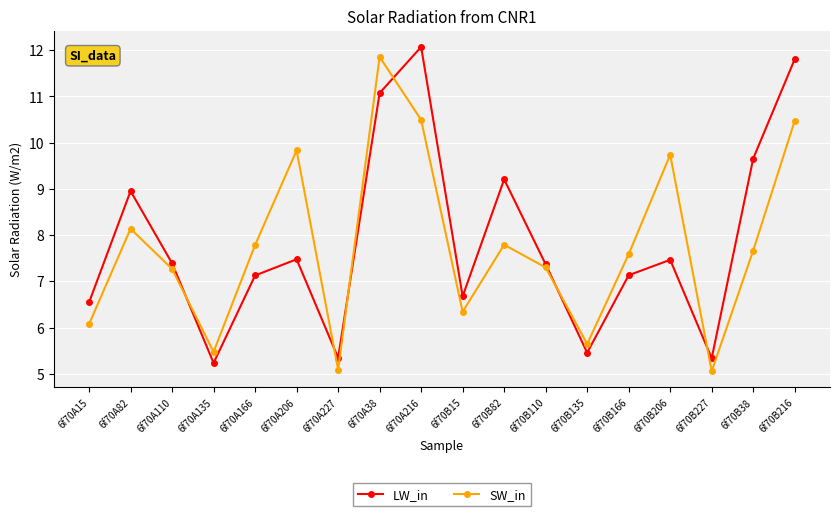

Between 6f70A135 and 6f70B15, which series saw the biggest shift?

LW_in